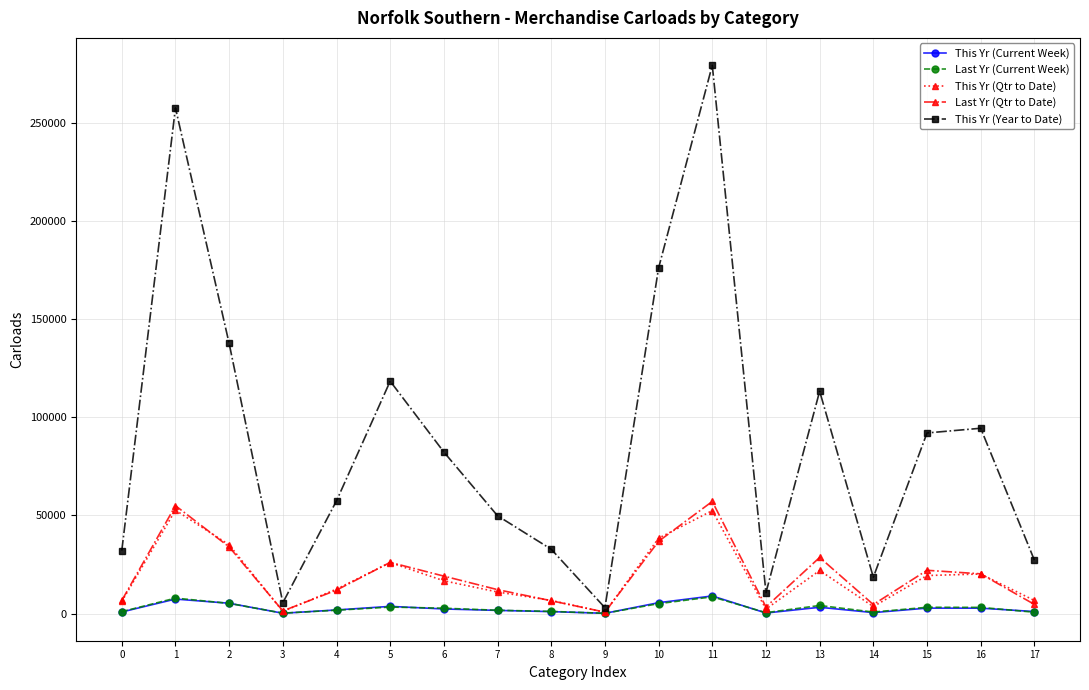

Is the value of This Yr (Qtr to Date) at 13 greater than the value of This Yr (Current Week) at 14?

Yes